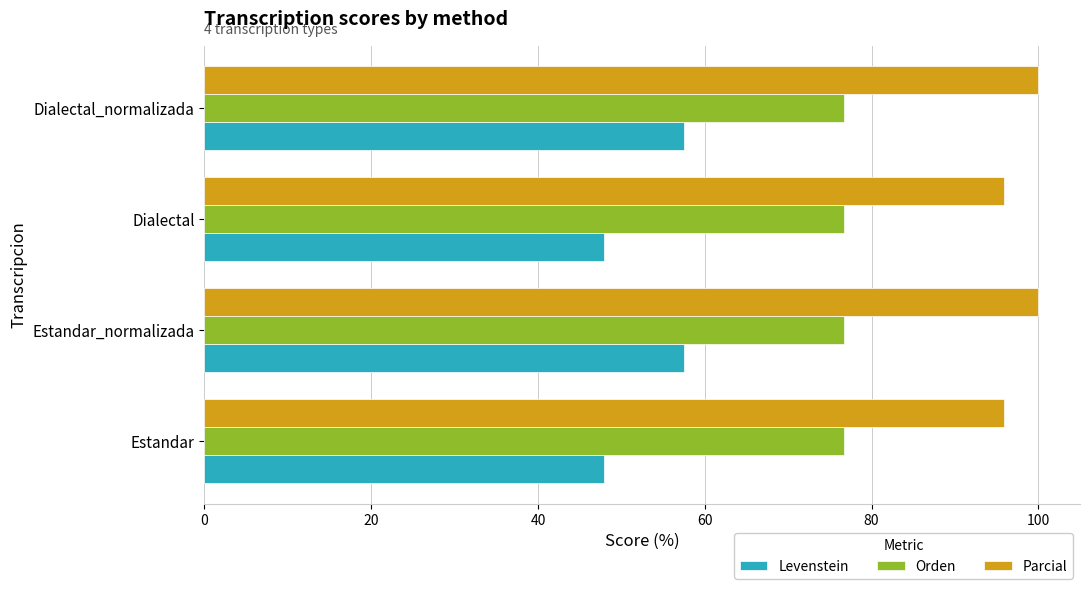

Which series has the largest total across all categories?

Parcial